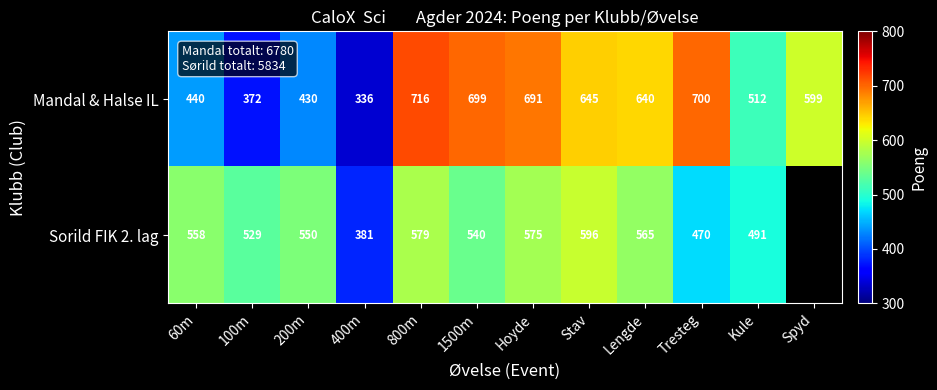

Which category has the lowest value across all series?

400m